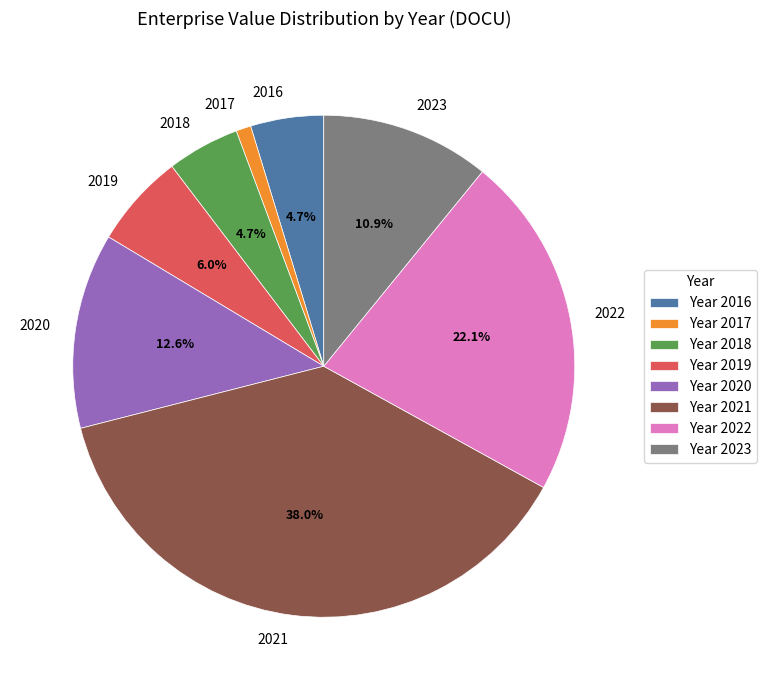

True or false: 2020 accounts for 21% of the total.

False